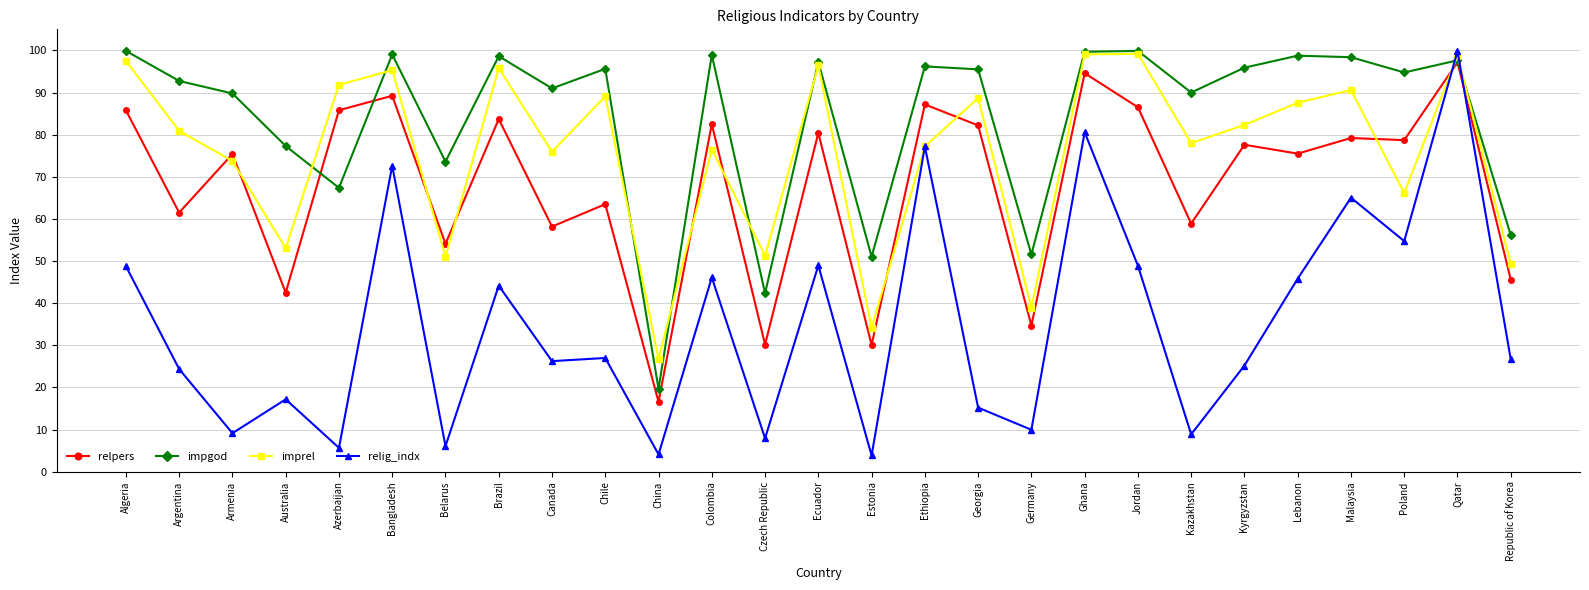

What is the difference between the relig_indx values at Lebanon and China?

0.4